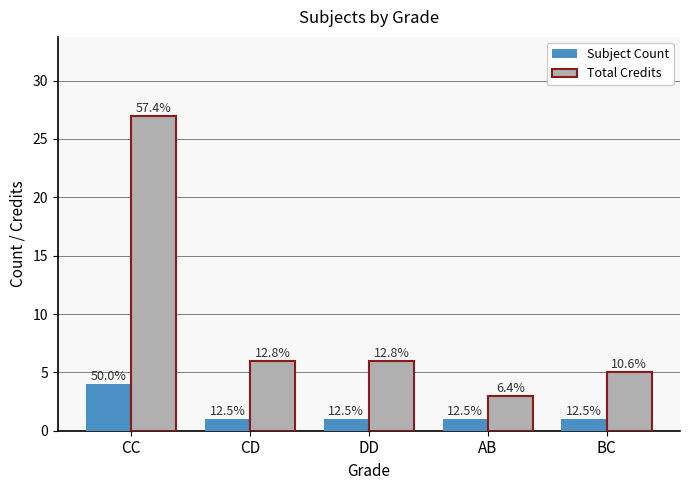

What are all the series names shown in the legend?

Subject Count, Total Credits